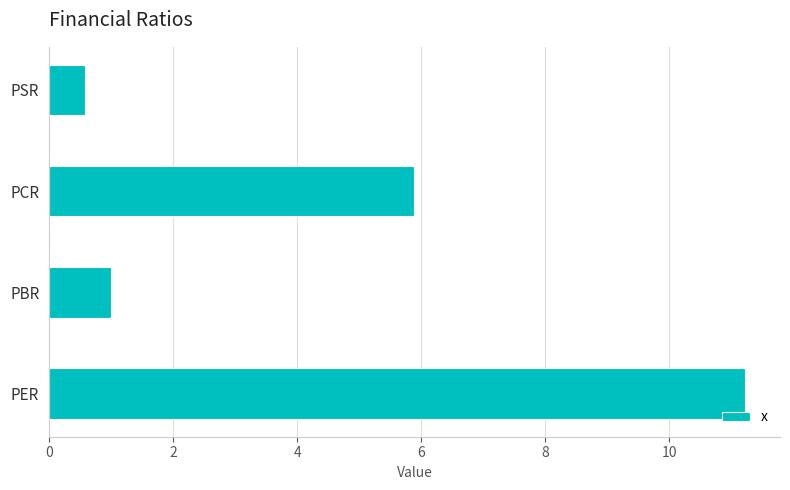

The chart shows a value of 1.6 at PBR. True or false?

False